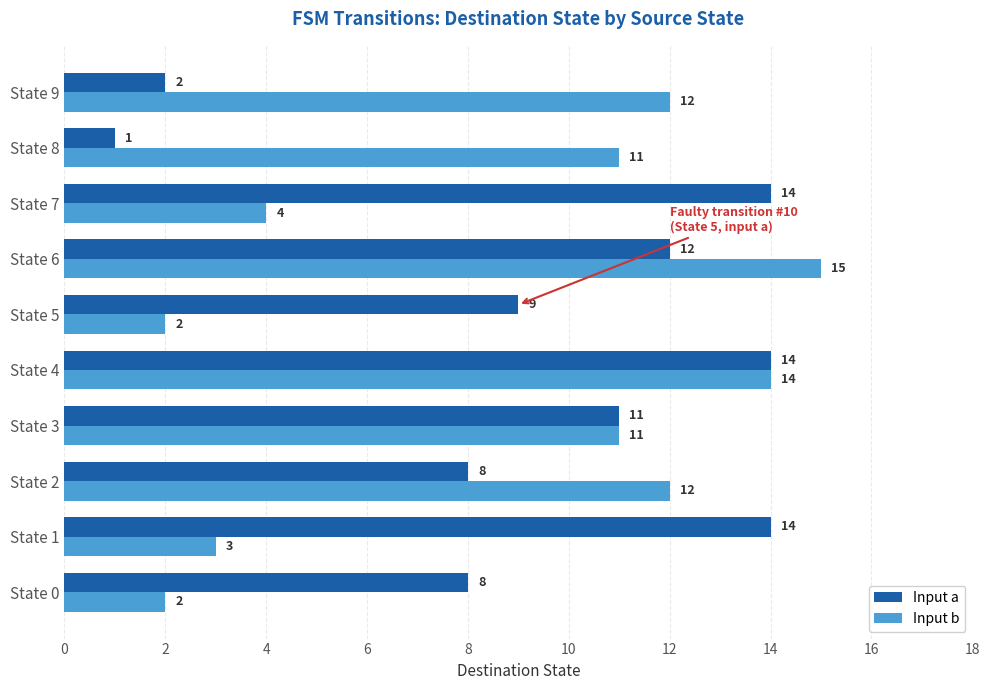

What are all the series names shown in the legend?

Input a, Input b